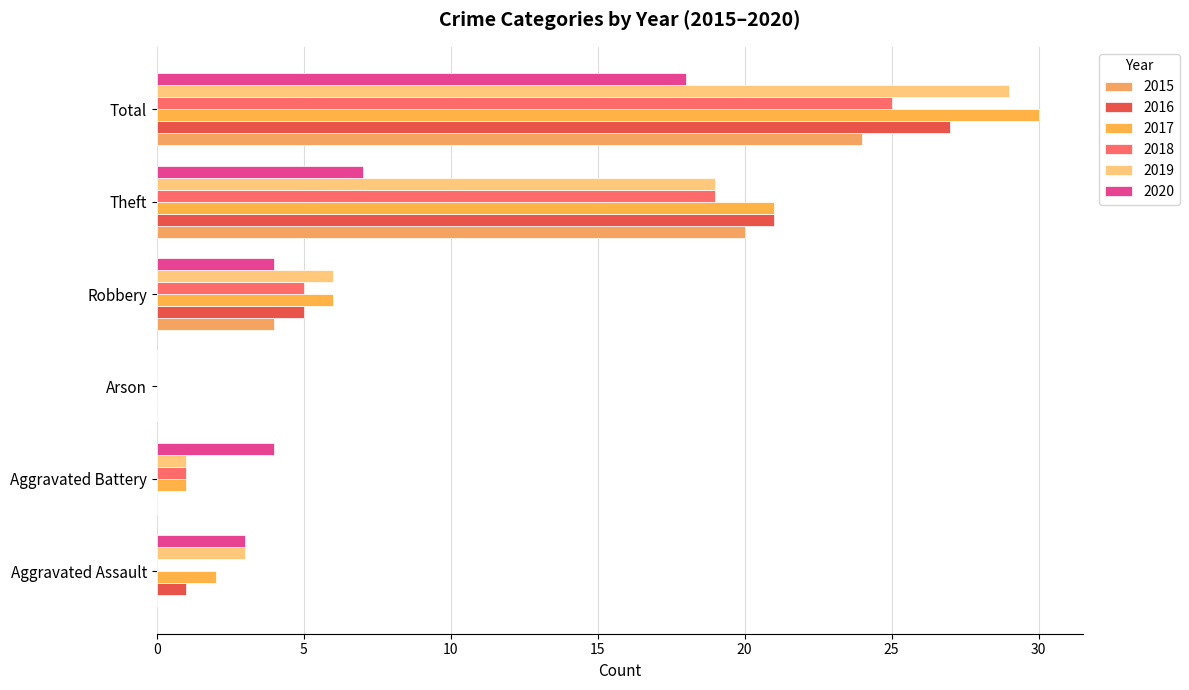

How many values in 2020 are above zero?

5